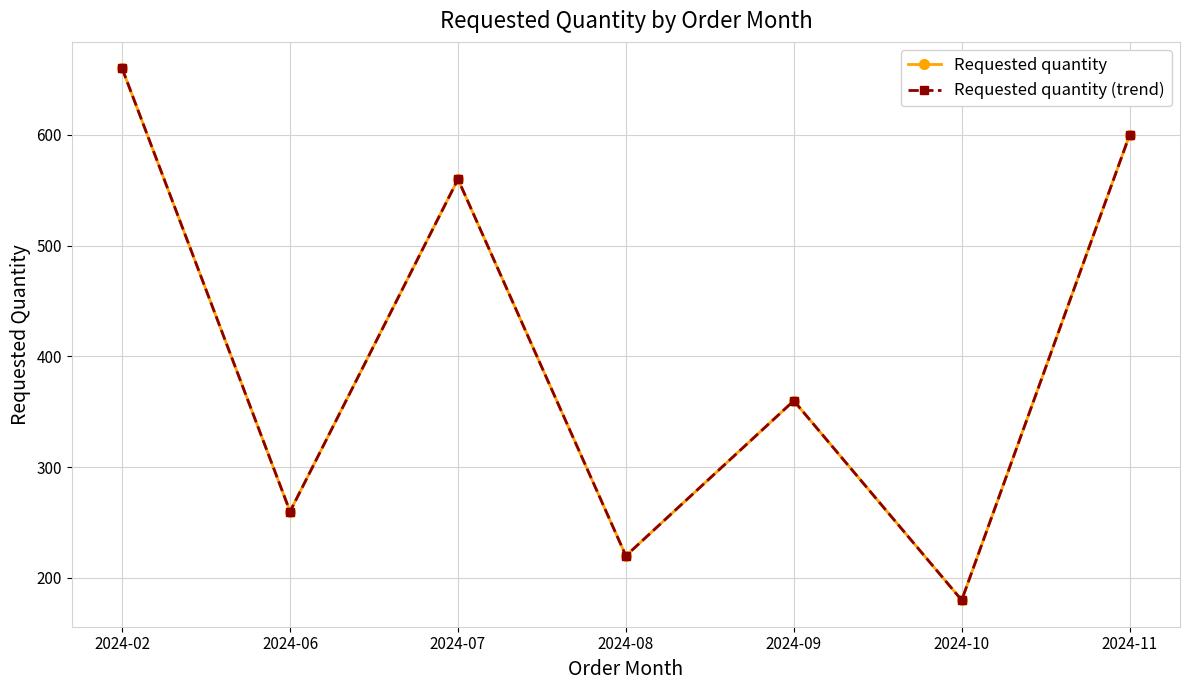

Reading right to left, extract all data points from this chart.

Requested quantity: 2024-11=600	2024-10=180	2024-09=360	2024-08=220	2024-07=560	2024-06=260	2024-02=660
Requested quantity (trend): 2024-11=600	2024-10=180	2024-09=360	2024-08=220	2024-07=560	2024-06=260	2024-02=660